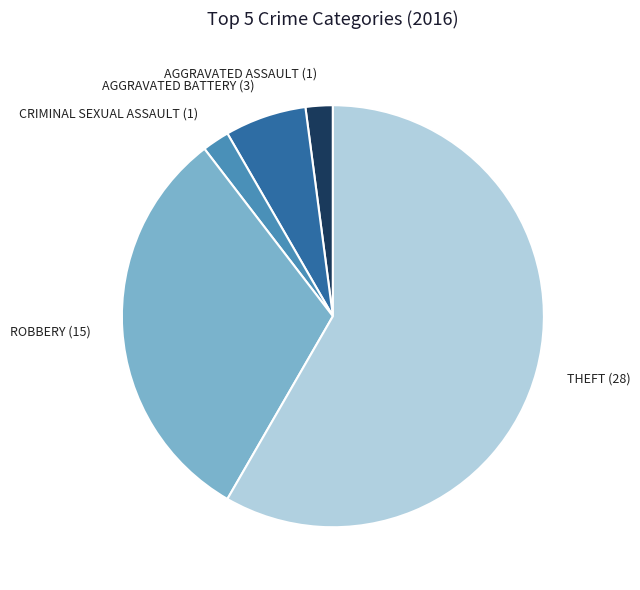

Which slice is the largest?

THEFT (28)